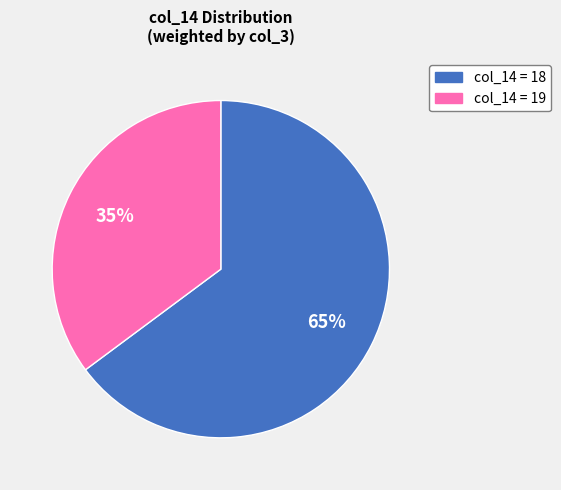

Is there any slice that represents more than half of the pie?

Yes